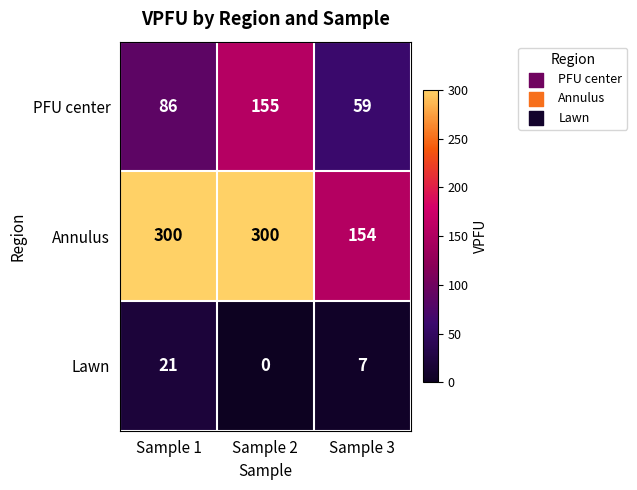

How many distinct data groups are displayed?

3